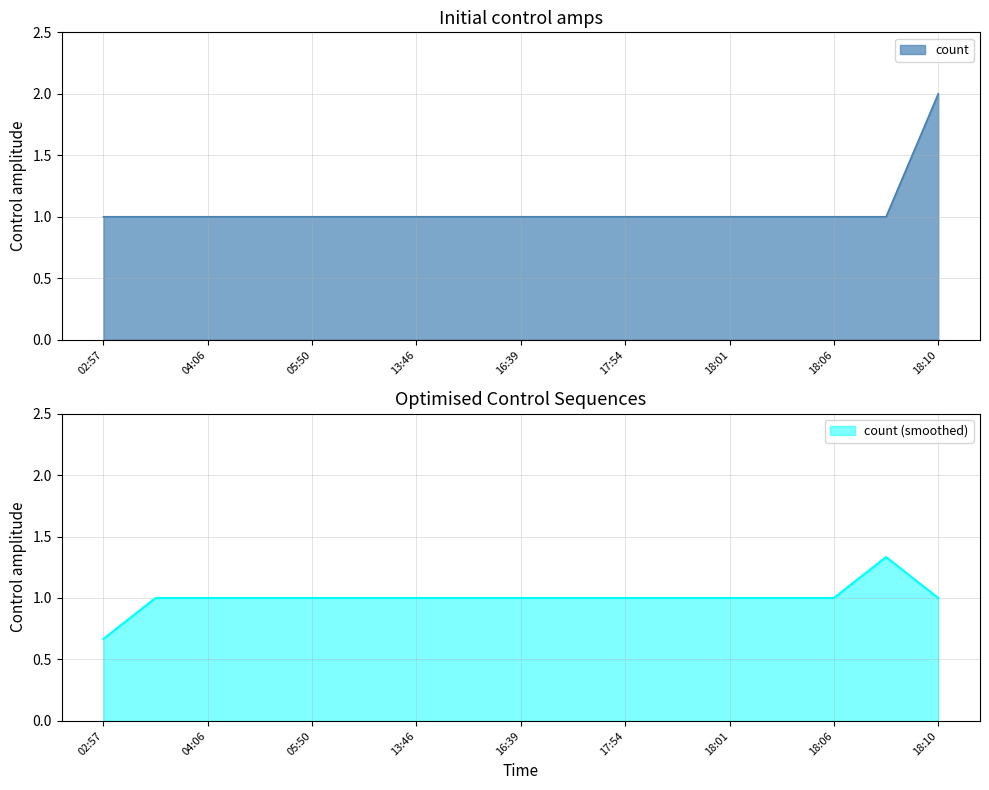

List the labels in order of value, largest first.

18:10, 02:57, 04:04, 04:06, 05:18, 05:50, 06:12, 13:46, 14:18, 16:39, 16:43, 17:54, 17:55, 18:01, 18:04, 18:06, 18:08